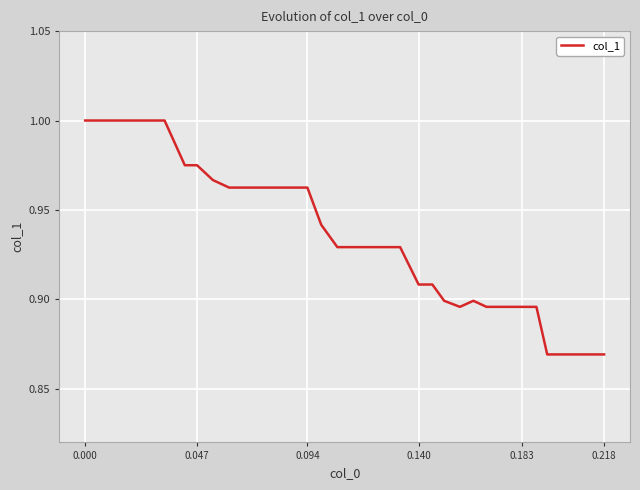

Does the chart have visible grid lines?

Yes